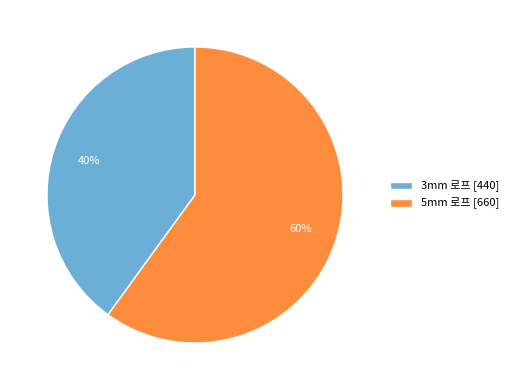

Is it true that 3mm 로프 is 32% of the pie?

False